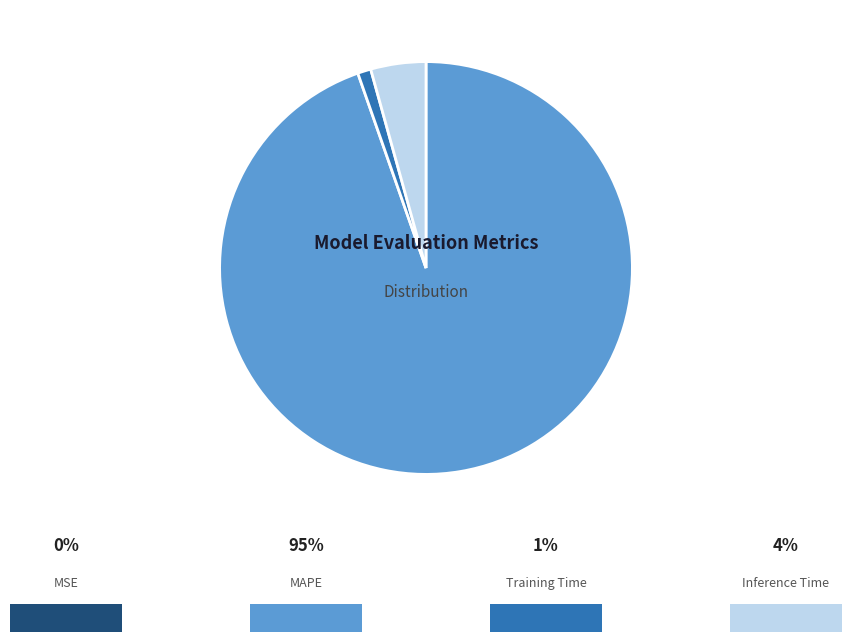

Is there any slice that represents more than half of the pie?

Yes